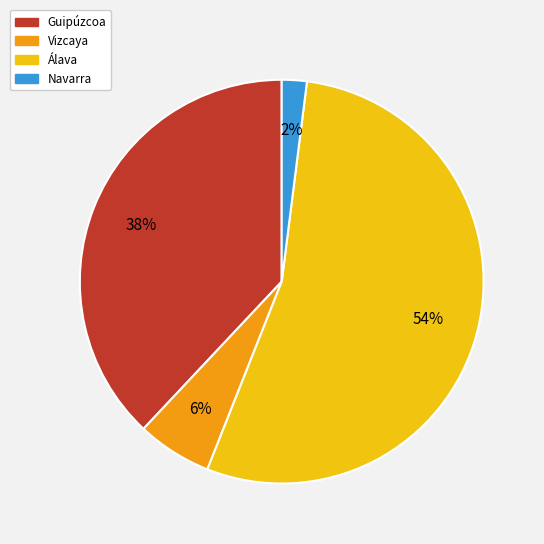

Does Álava account for over 50% of the chart?

Yes